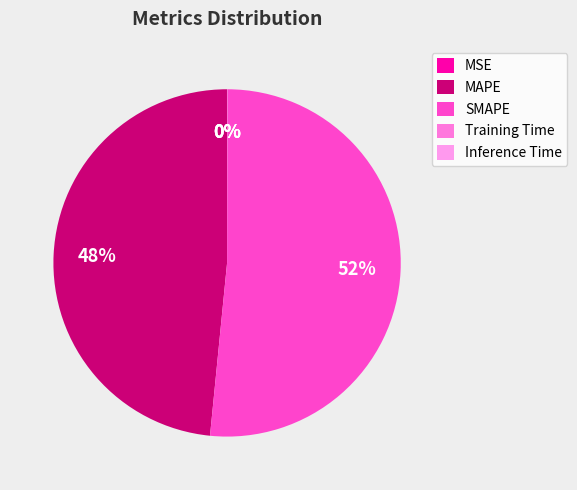

The MAPE slice represents 41% of the pie. True or false?

False